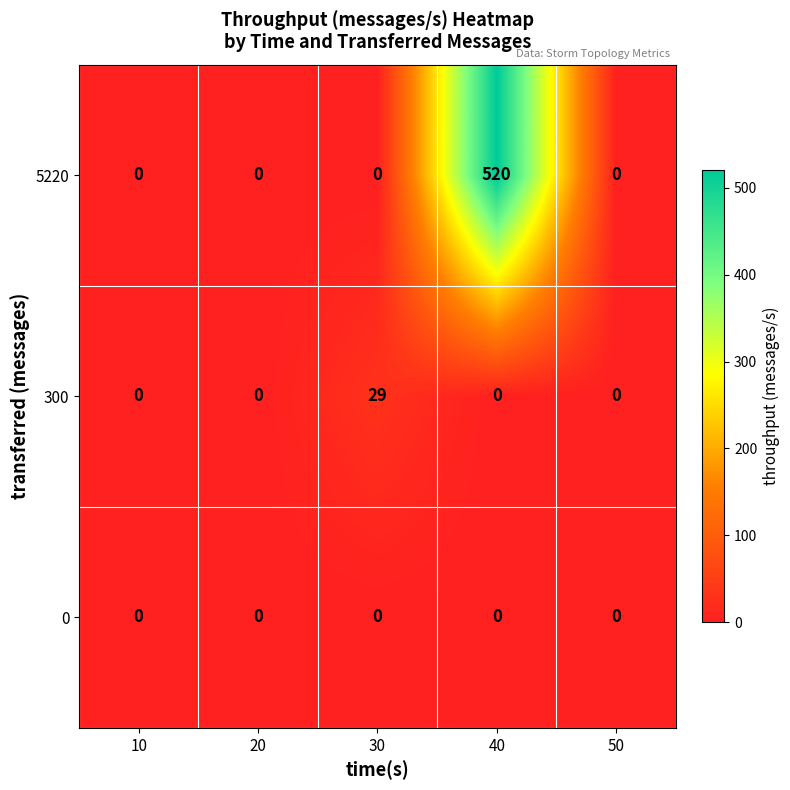

Which series has the widest spread of values?

5220